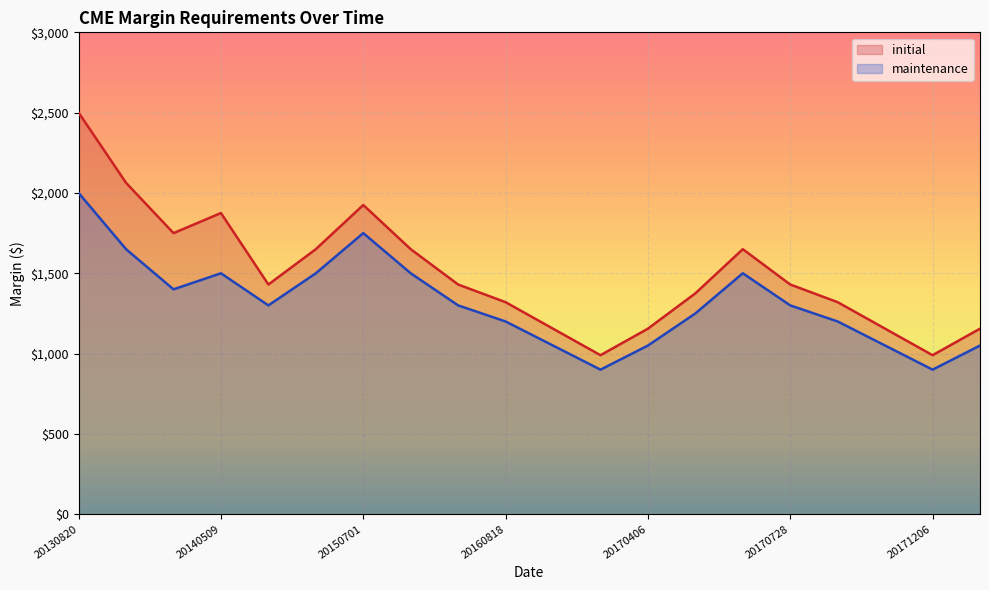

What are all the series names shown in the legend?

initial, maintenance